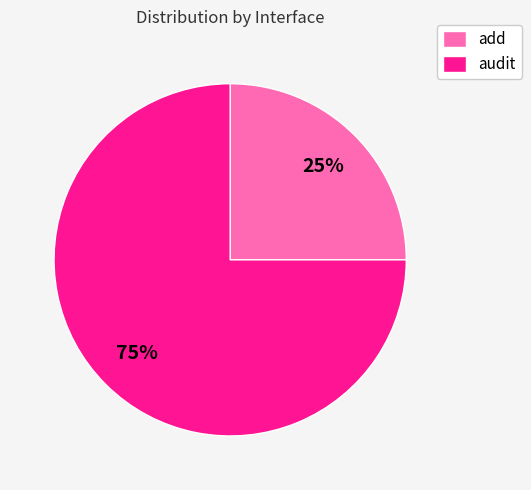

Is the sum of audit and add greater than half?

Yes